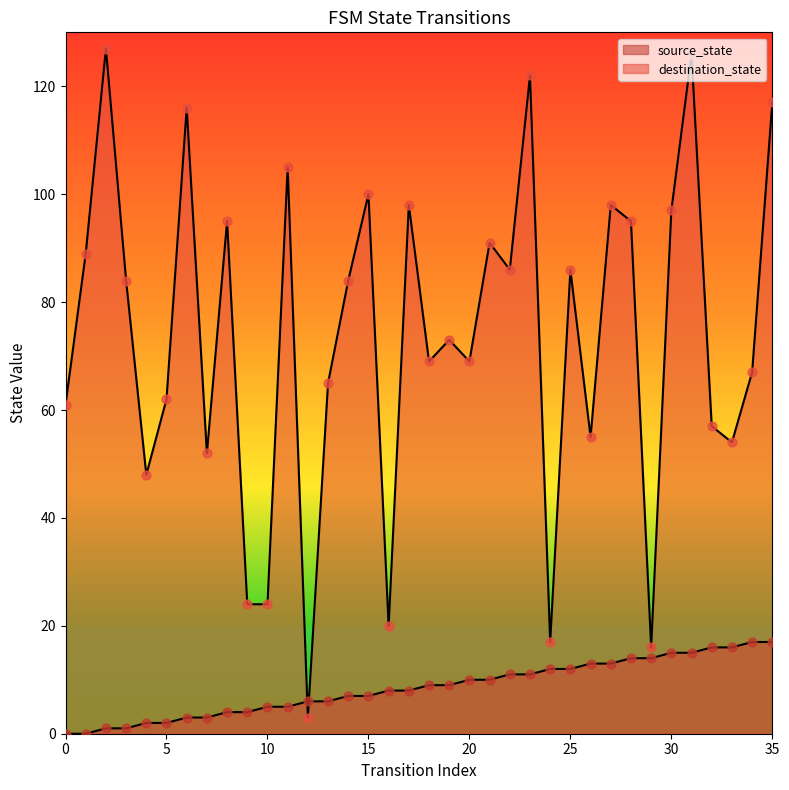

What is the total value across all series at 11?

110